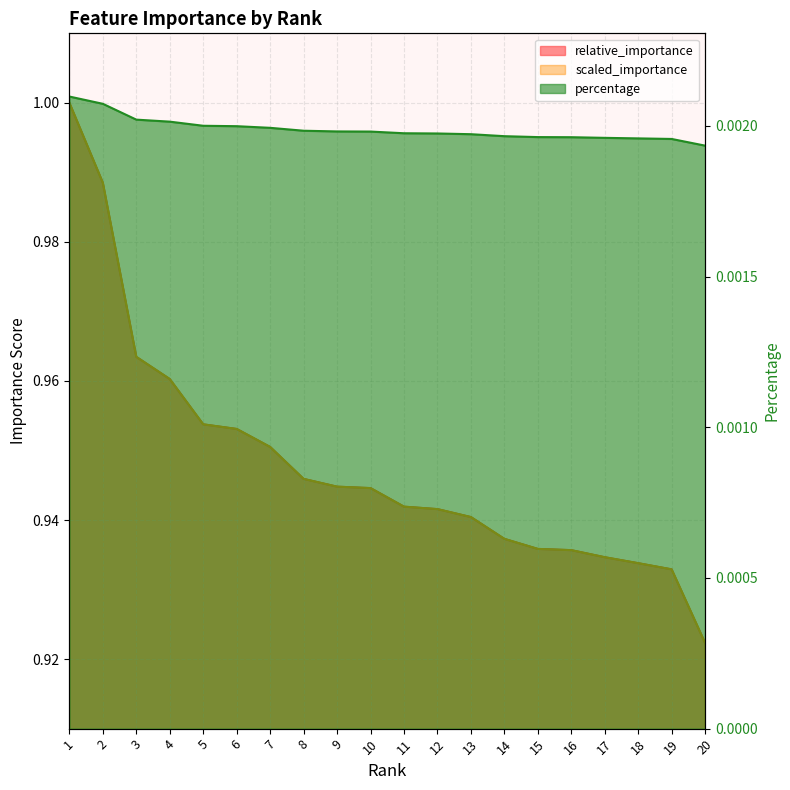

What is the minimum value for scaled_importance?

0.9